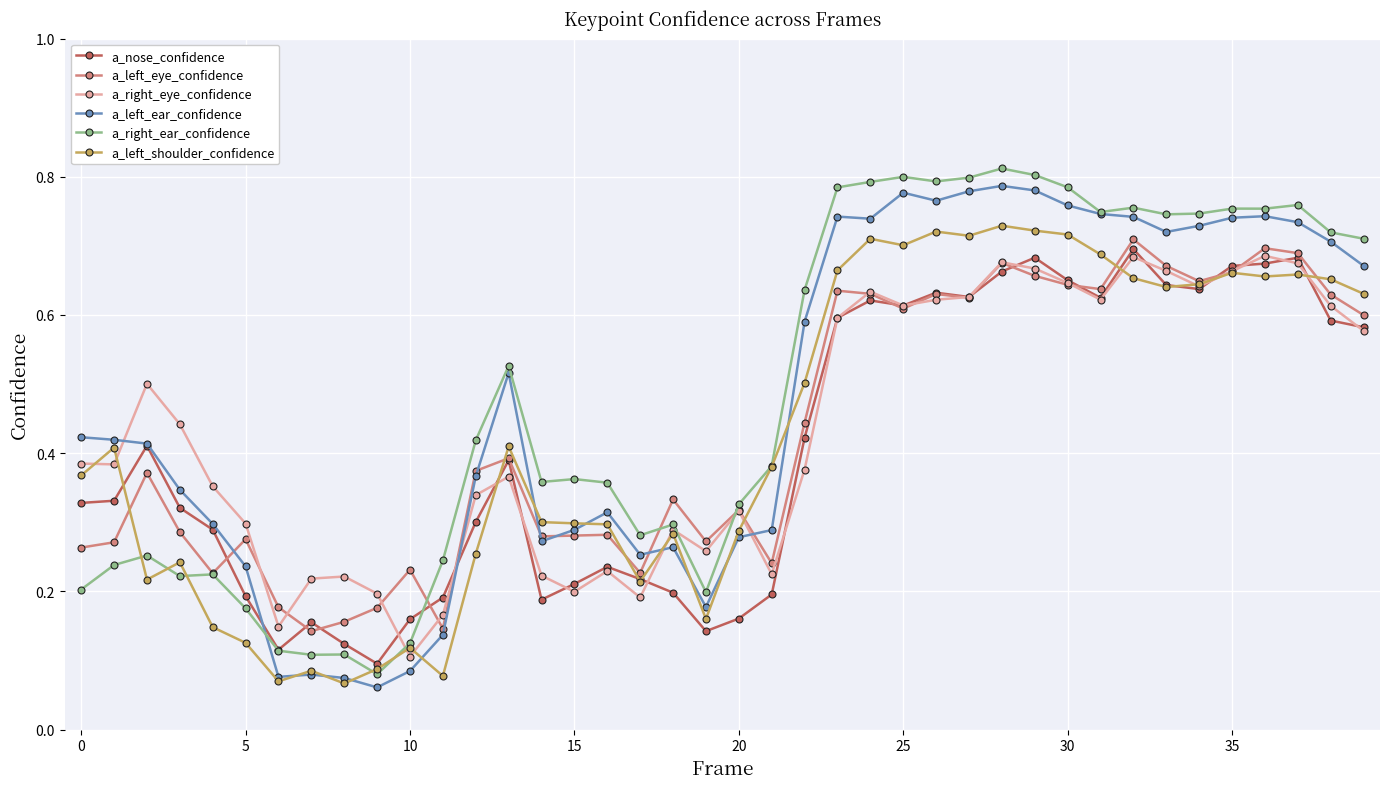

Count the a_right_eye_confidence values in the range 0 to 1.

40